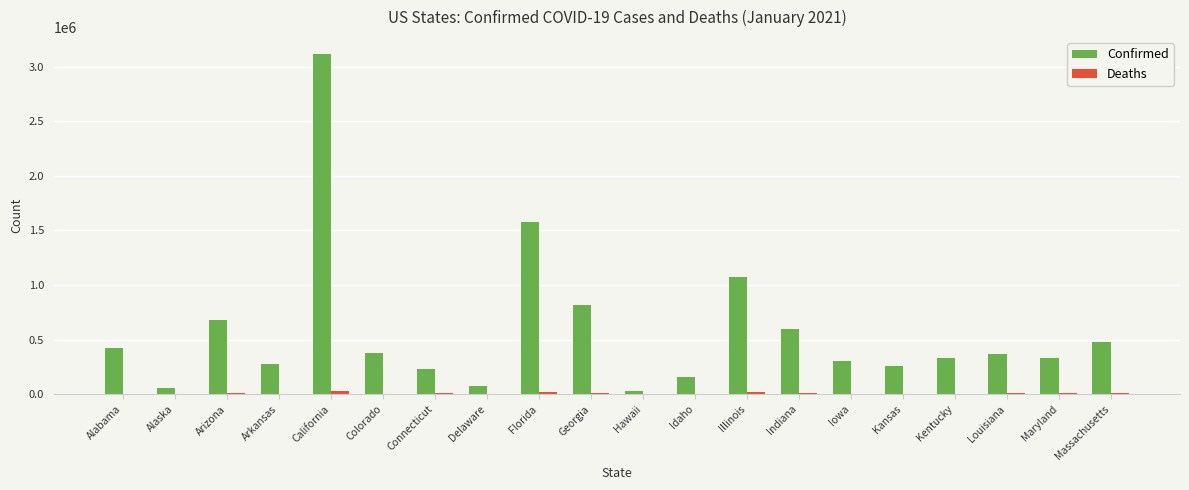

Which series changed the most between Colorado and Georgia?

Confirmed